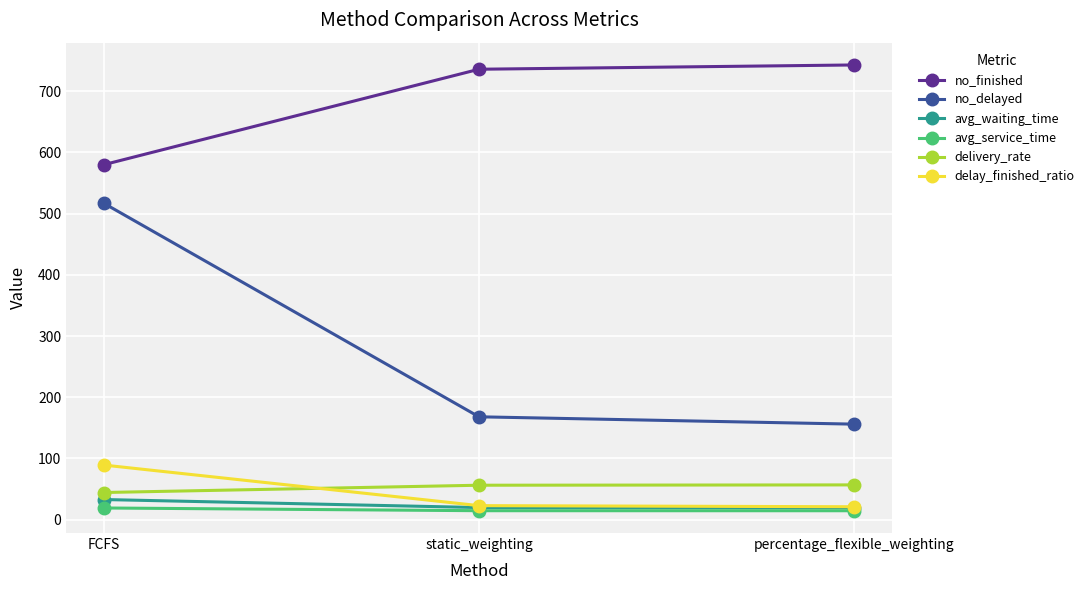

What is the difference between the maximum and minimum values in the no_delayed series?

361.0